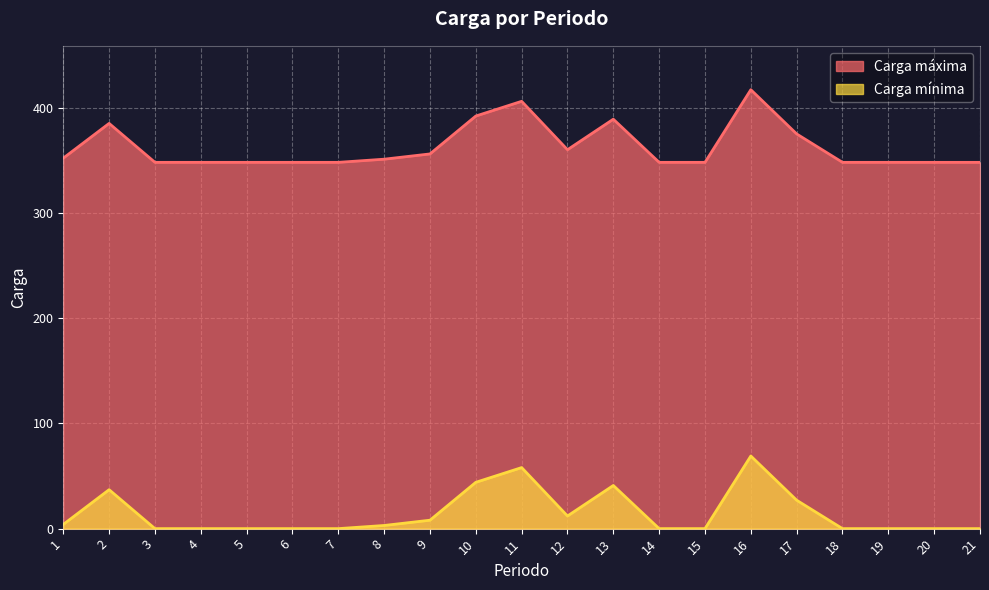

What is the total value across all series at 13?

430